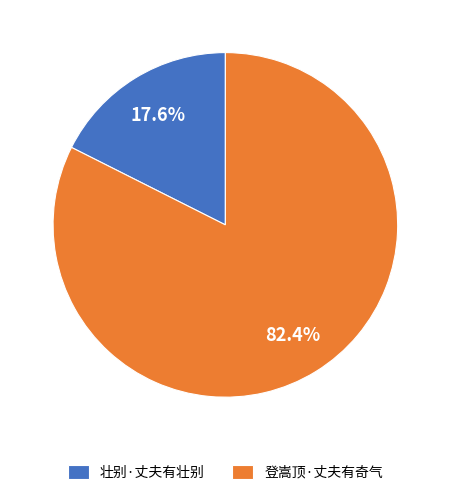

What percentage is the 壮别·丈夫有壮别 slice, to the nearest percent?

18%